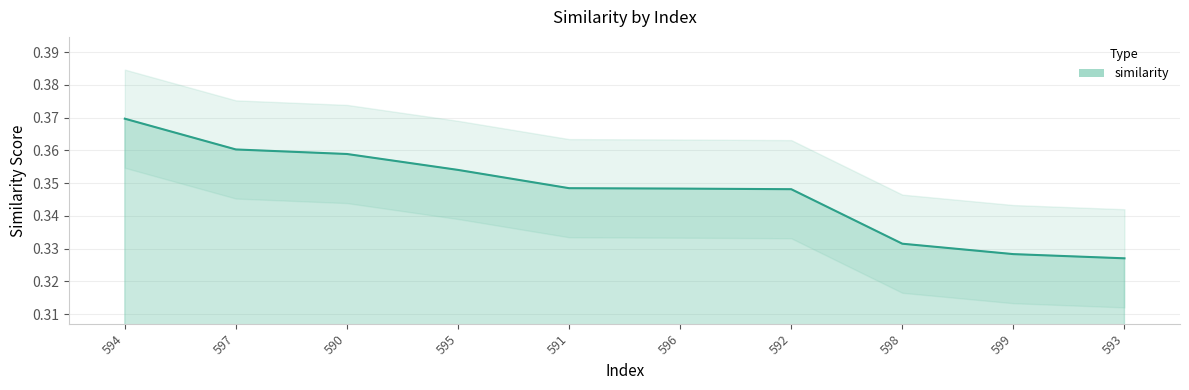

Reading left to right, what are all the values shown in this chart?

0.4	0.4	0.4	0.4	0.3	0.3	0.3	0.3	0.3	0.3